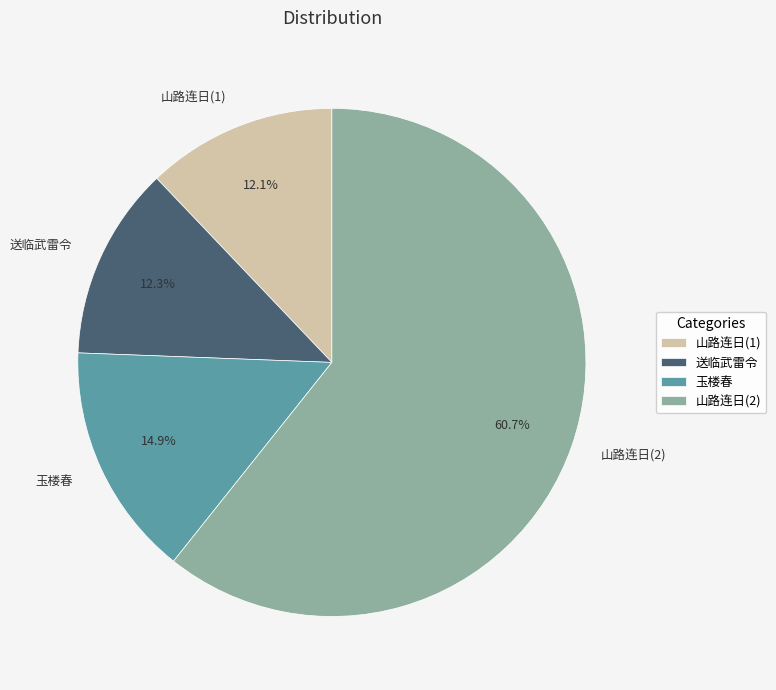

To the nearest percent, what is the average slice percentage?

25%